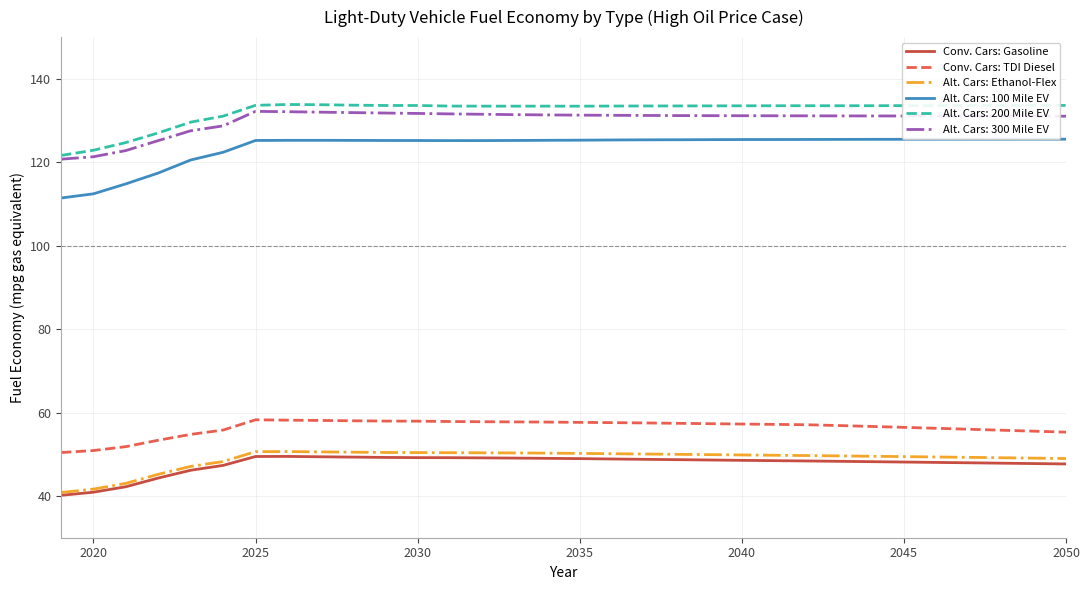

True or false: Alt. Cars: 300 Mile EV and Alt. Cars: Ethanol-Flex intersect in this chart.

False